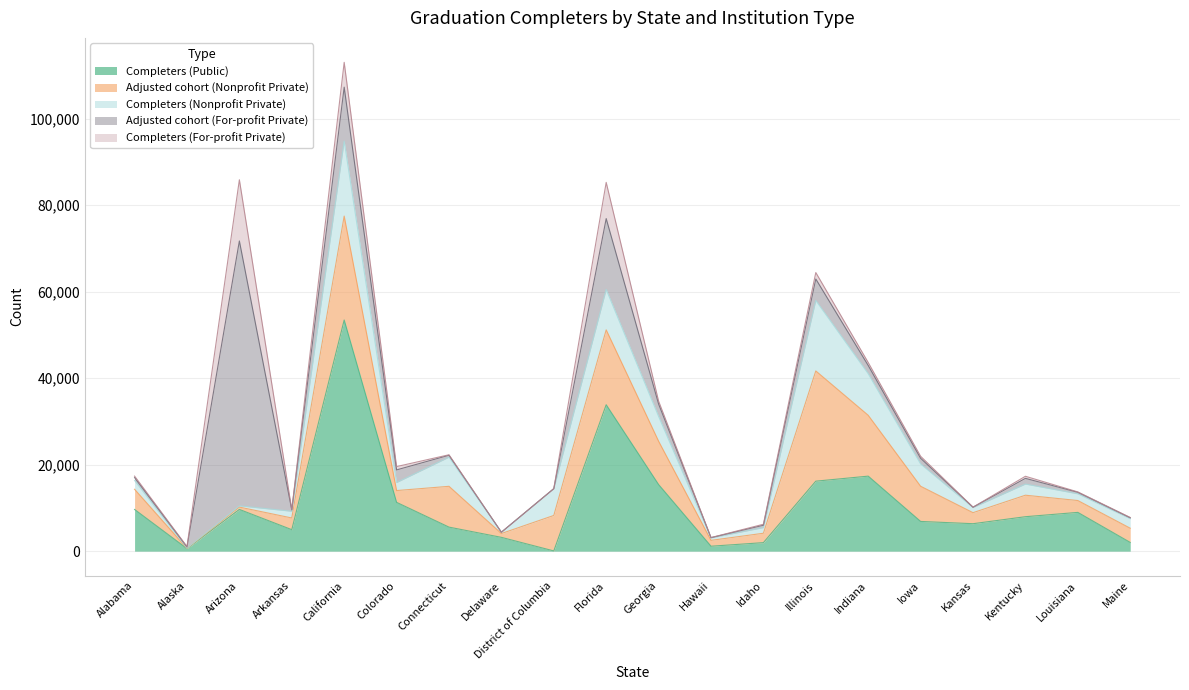

The value of Completers (Nonprofit Private) at Florida is 9353. True or false?

True